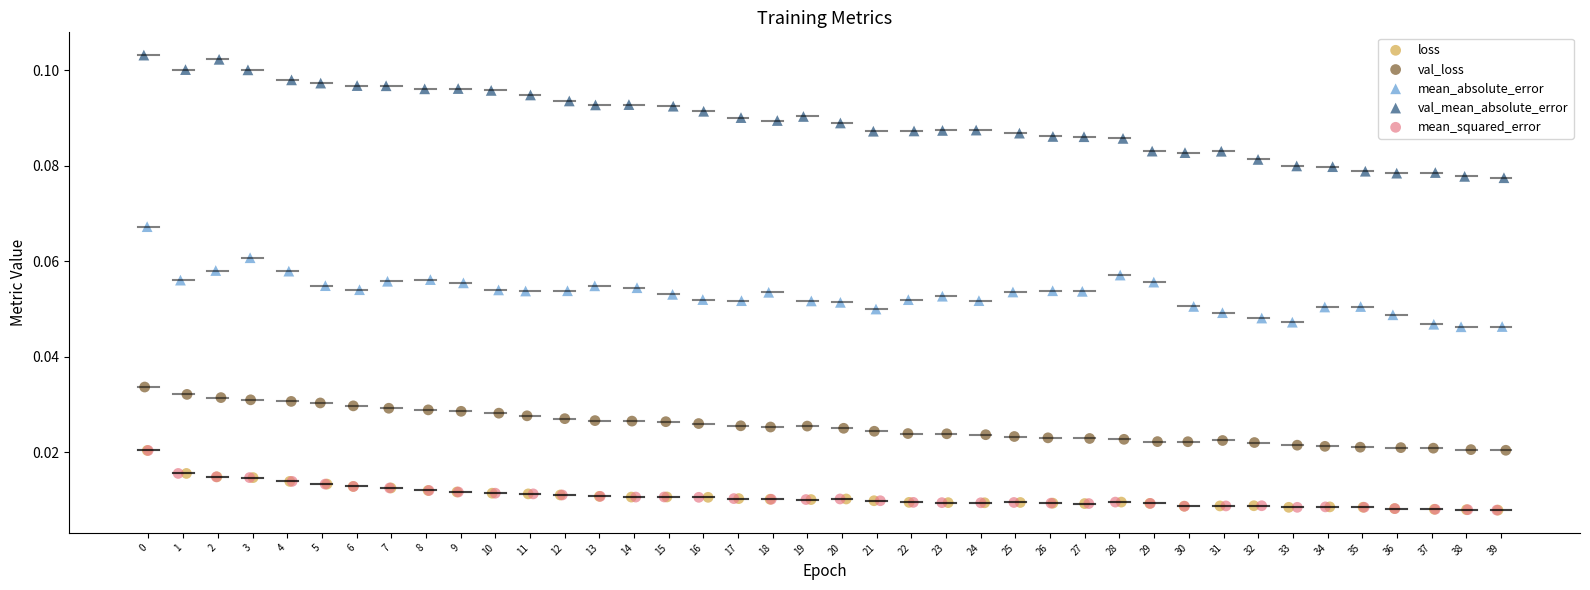

What are all the series names shown in the legend?

loss, val_loss, mean_absolute_error, val_mean_absolute_error, mean_squared_error